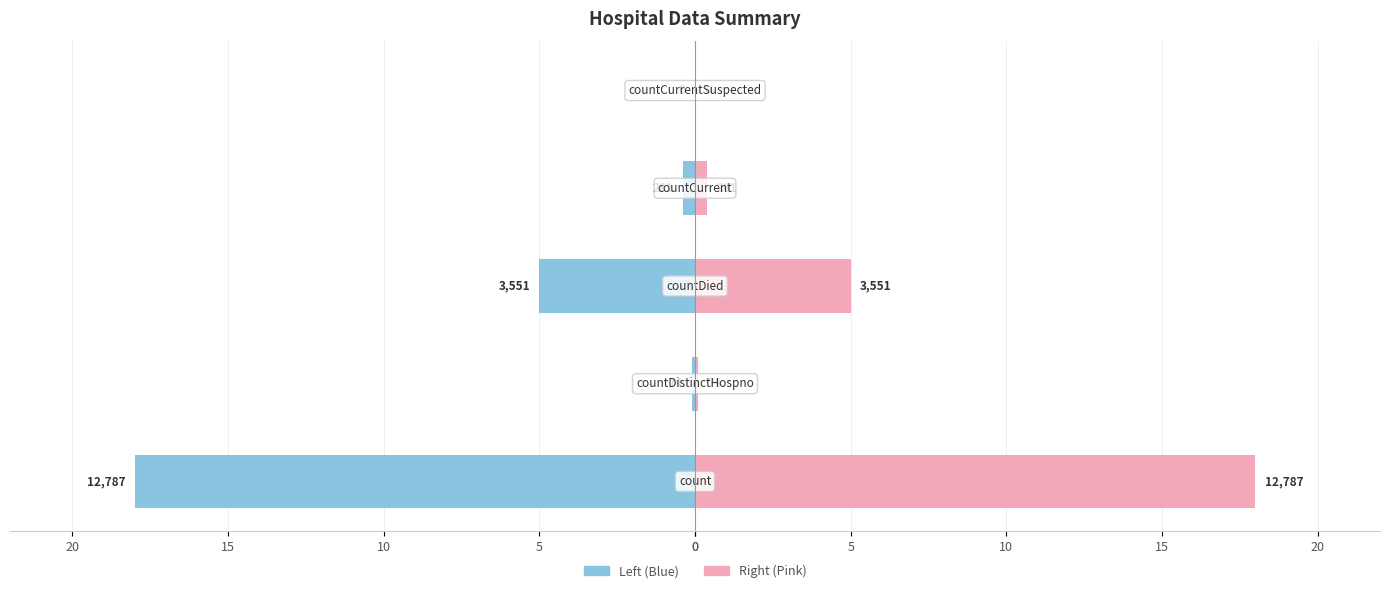

Is it true that Value (left) equals -0.1 at 5?

True